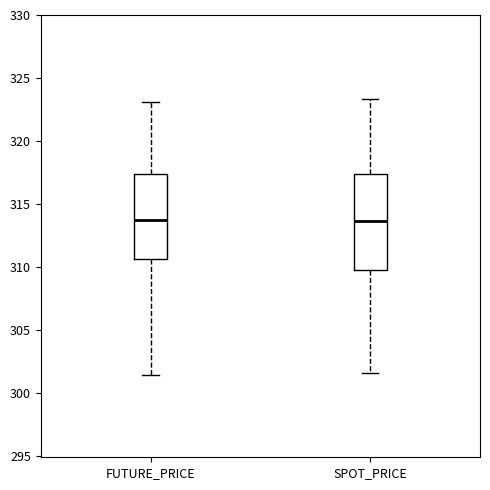

Reading left to right, transcribe this box plot: for each box, give where its median line is, the range the box spans, and where its two whiskers end, as read against the y-axis. The values are not printed on the chart, so give them approximately, as read against the axis.

FUTURE_PRICE: median 313.5, box 310.5 to 317.5, whiskers 301.5 to 323.0
SPOT_PRICE: median 313.5, box 310.0 to 317.5, whiskers 301.5 to 323.5